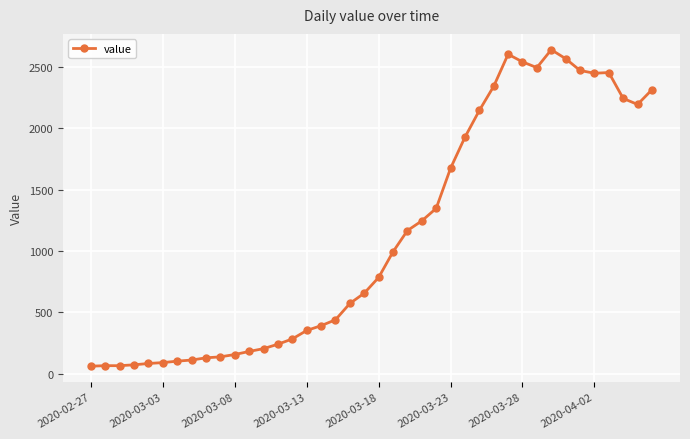

What is the maximum value shown in the chart?

2640